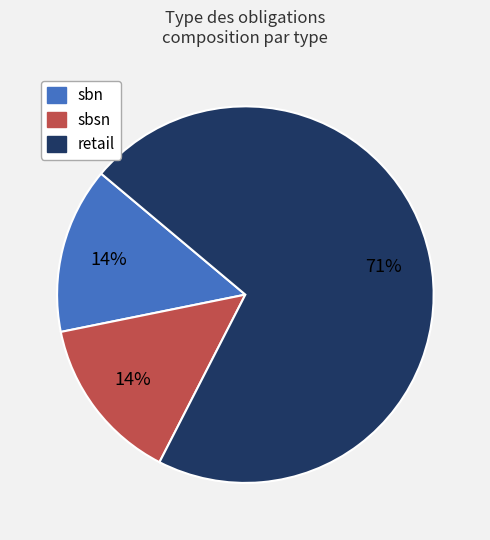

What is the majority slice?

retail